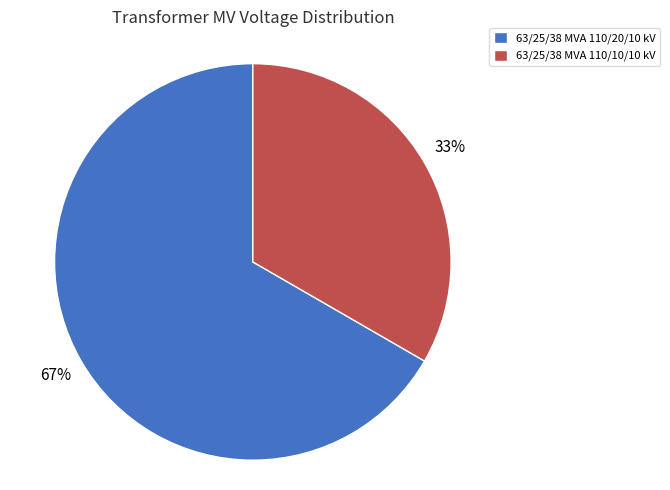

What is the smallest slice in the pie chart?

63/25/38 MVA 110/10/10 kV